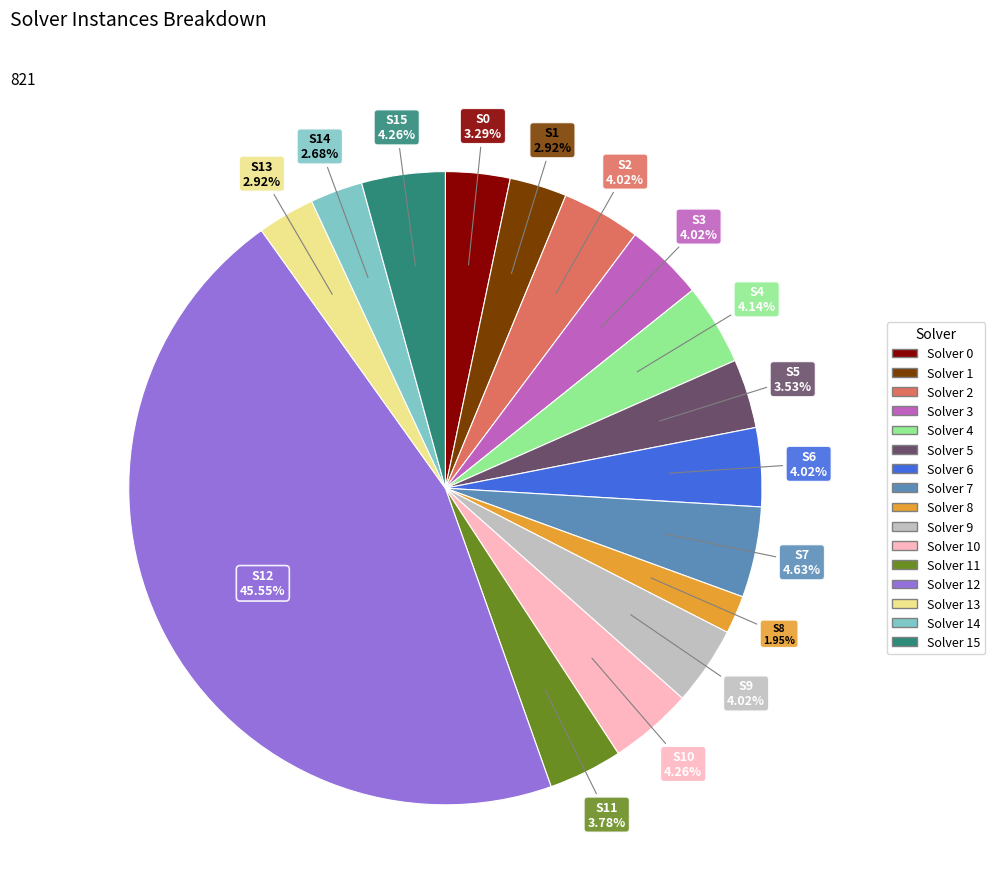

To the nearest percent, what portion does Solver 2 represent?

4%